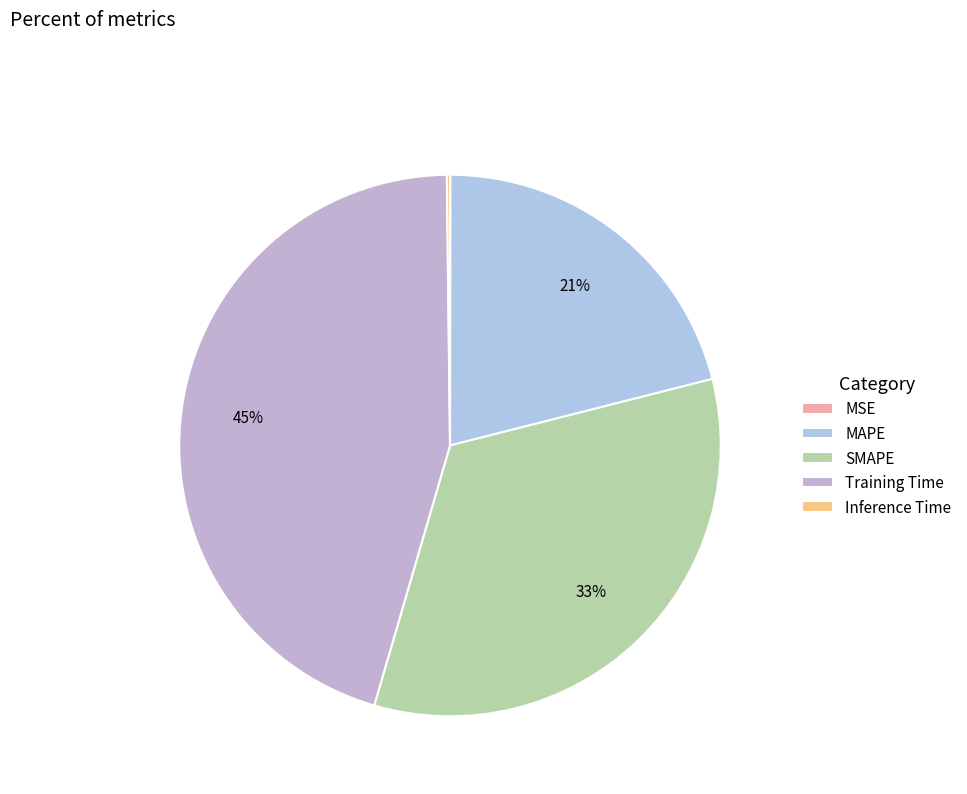

Rank the categories by value from highest to lowest.

Training Time, SMAPE, MAPE, Inference Time, MSE